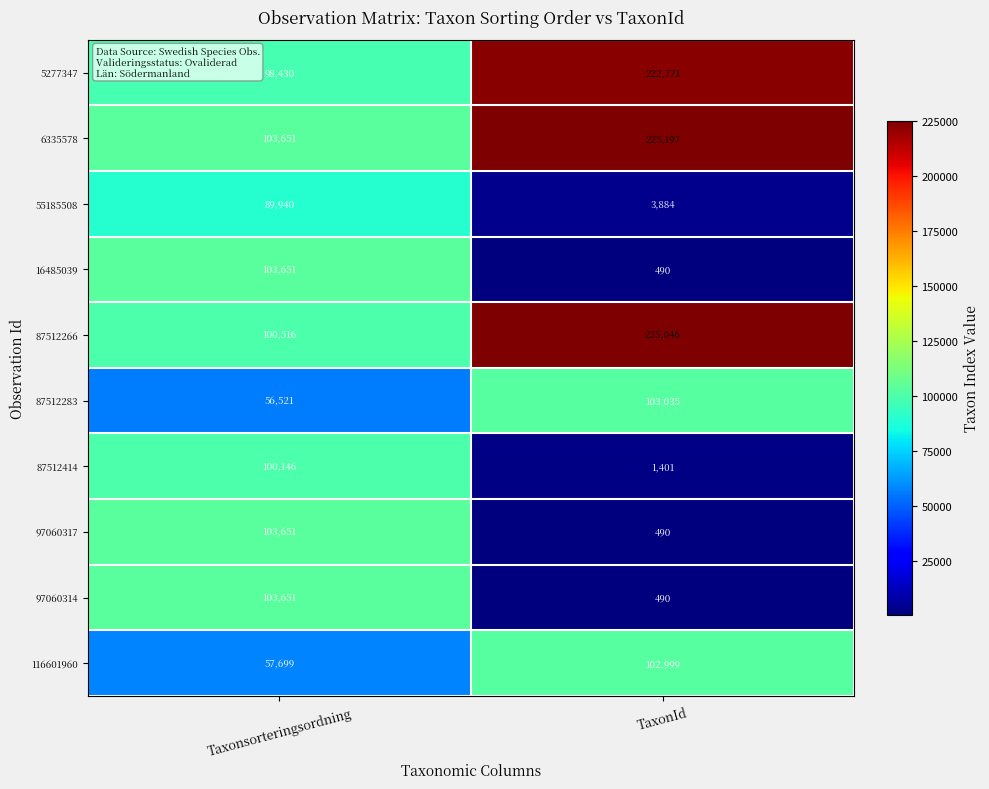

Is it true that 16485039 equals 697 at TaxonId?

False